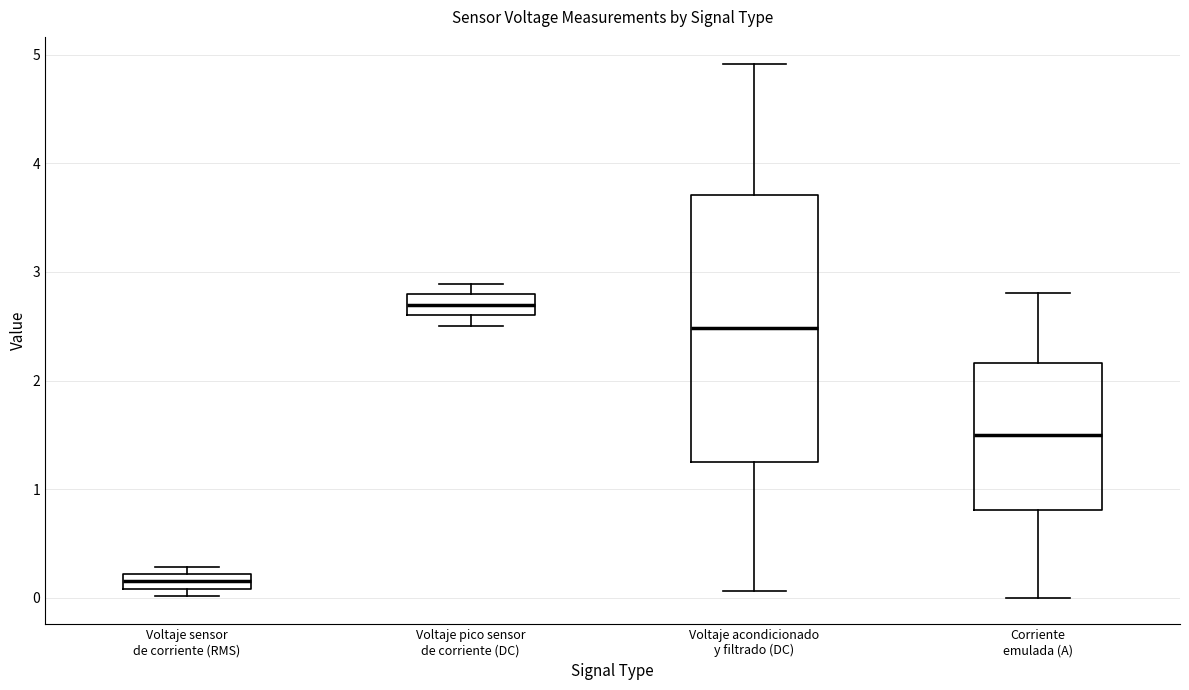

Which box is the tallest, from its lower edge to its upper edge?

Voltaje acondicionado y filtrado (DC)